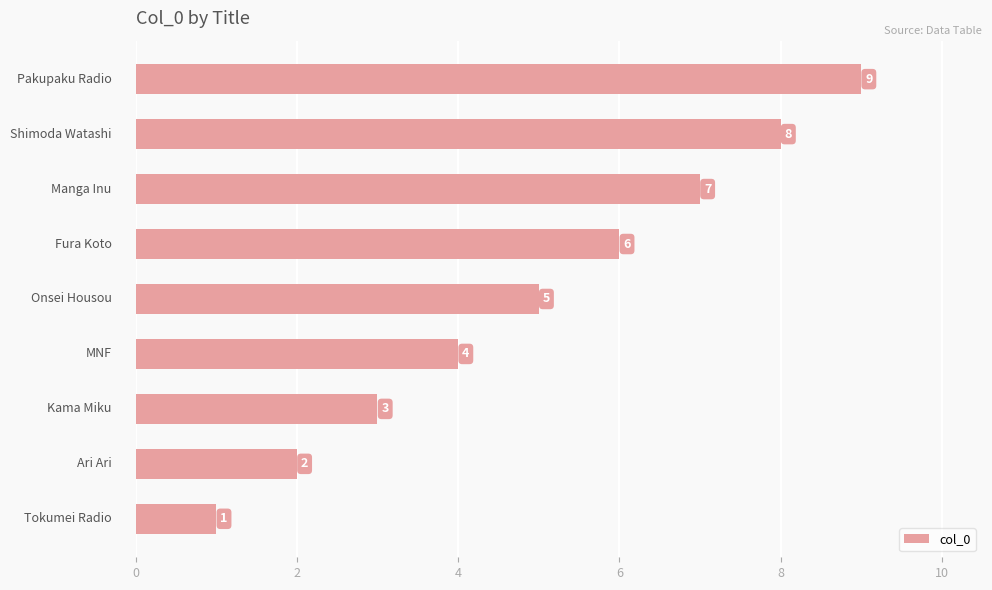

Count the values in the range 3 to 7.

5